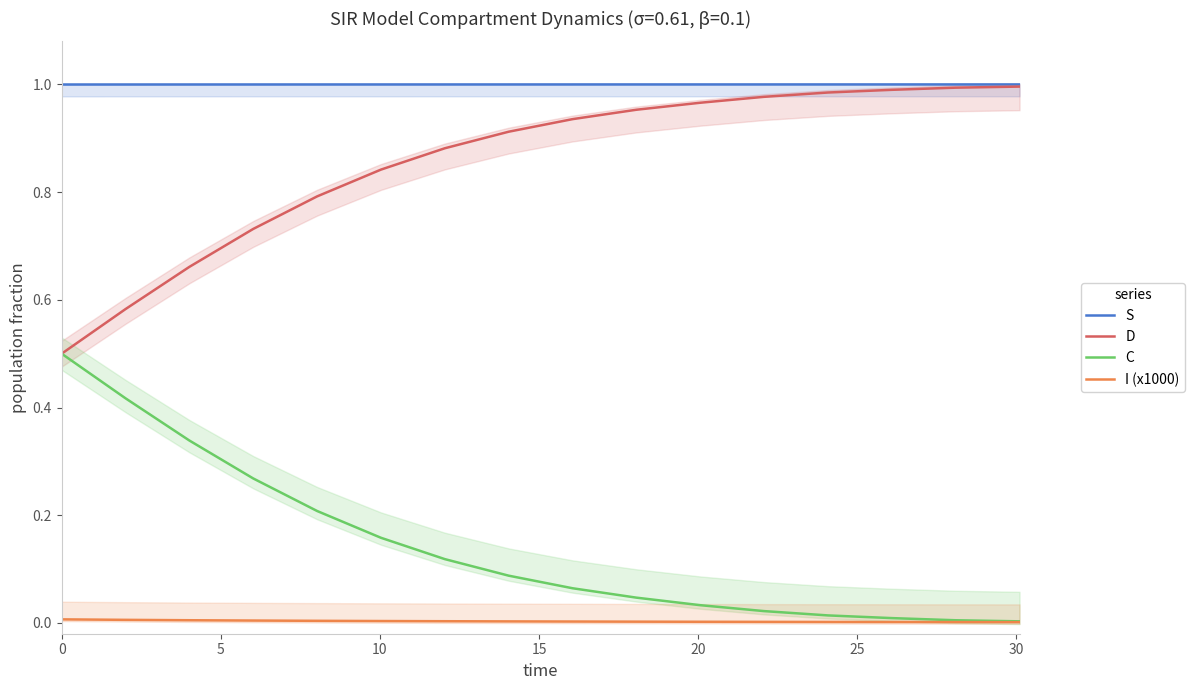

True or false: I (x1000) and D intersect in this chart.

False